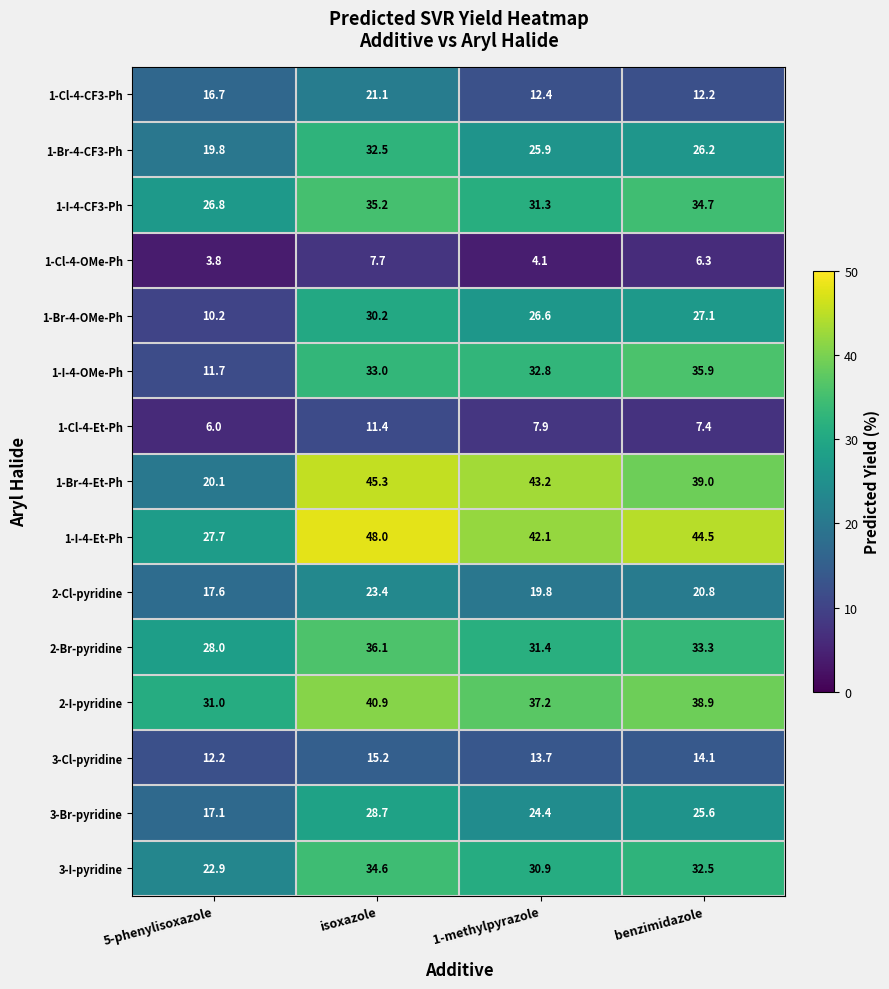

How many distinct data groups are displayed?

15